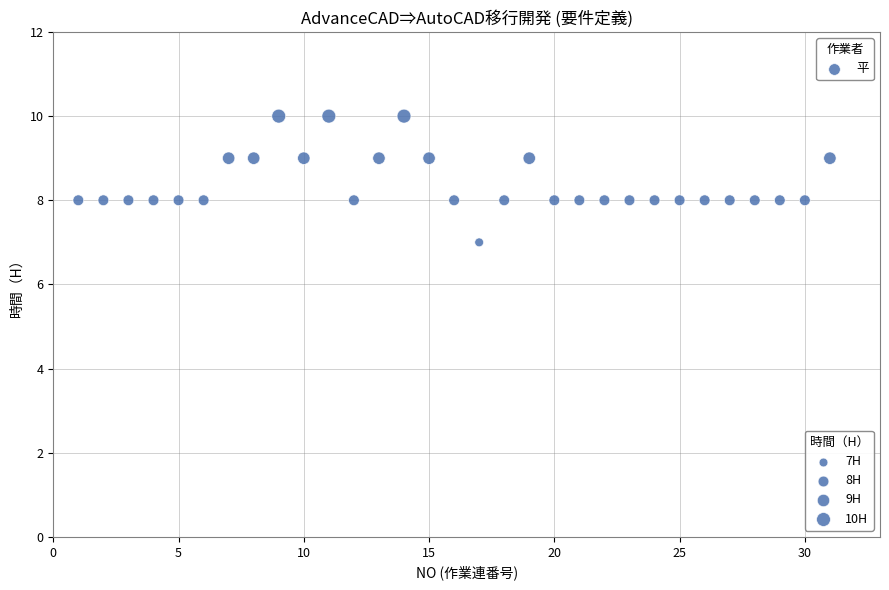

What is the range of X values (max minus min)?

30